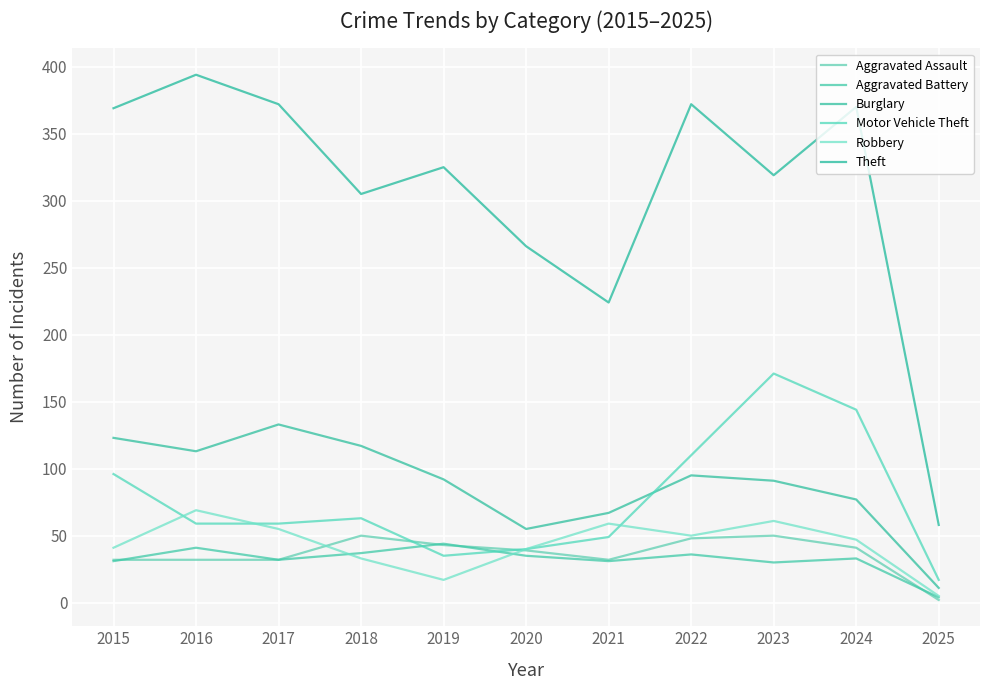

What is the sum of the Burglary values at 2018 and 2016?

230